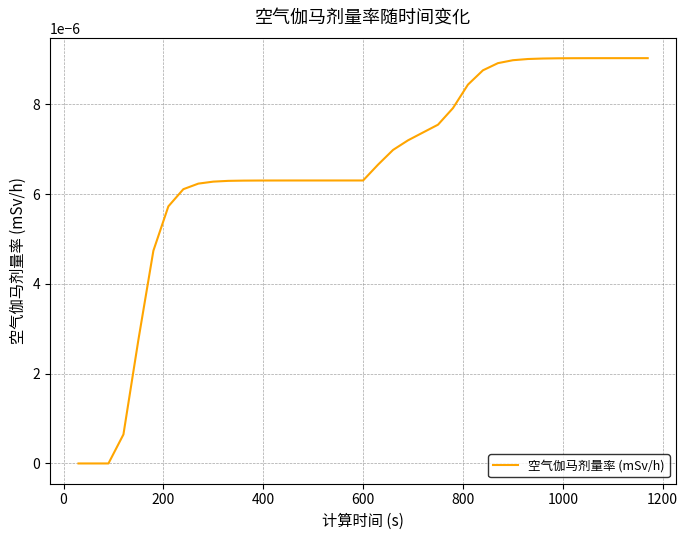

Does the chart display data point markers on the line(s)?

No